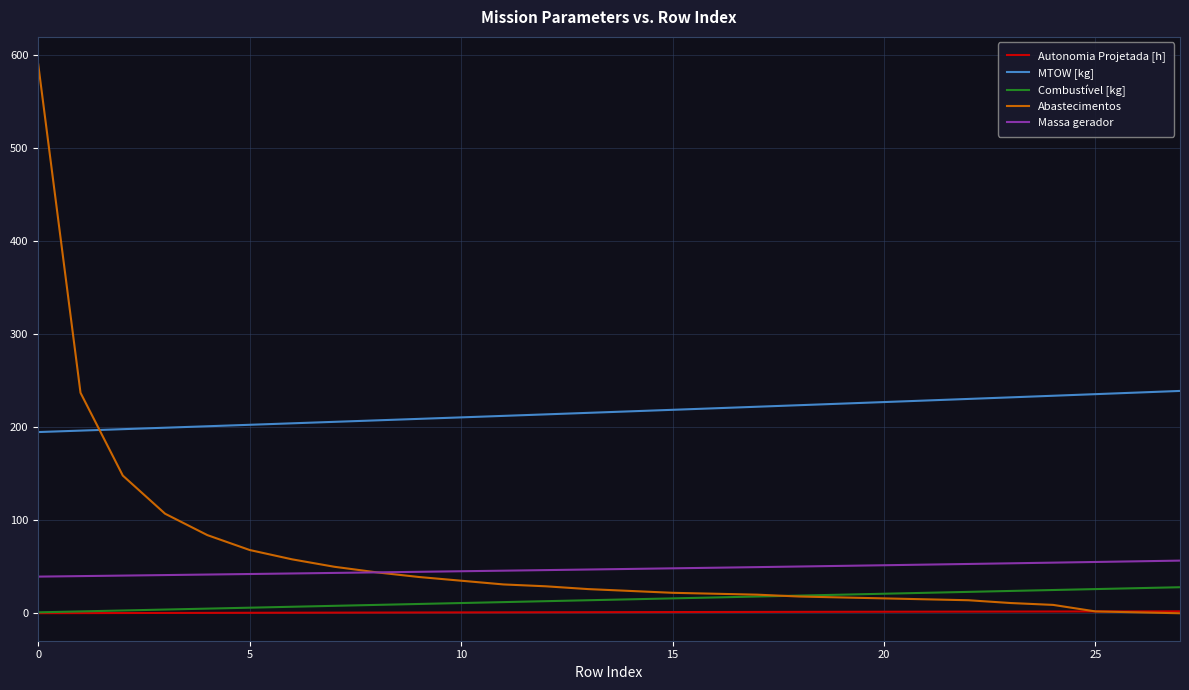

What is the difference between the maximum and minimum values in the Autonomia Projetada [h] series?

2.0